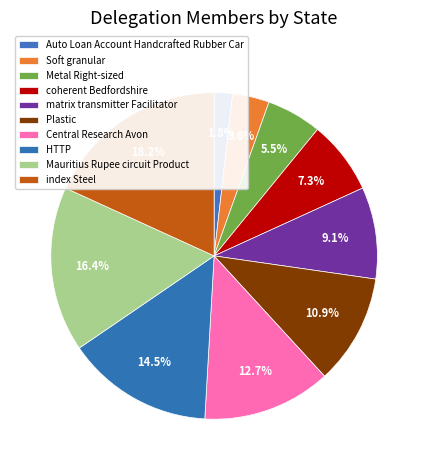

Rank the categories by value from lowest to highest.

Auto Loan Account Handcrafted Rubber Car, Soft granular, Metal Right-sized, coherent Bedfordshire, matrix transmitter Facilitator, Plastic, Central Research Avon, HTTP, Mauritius Rupee circuit Product, index Steel